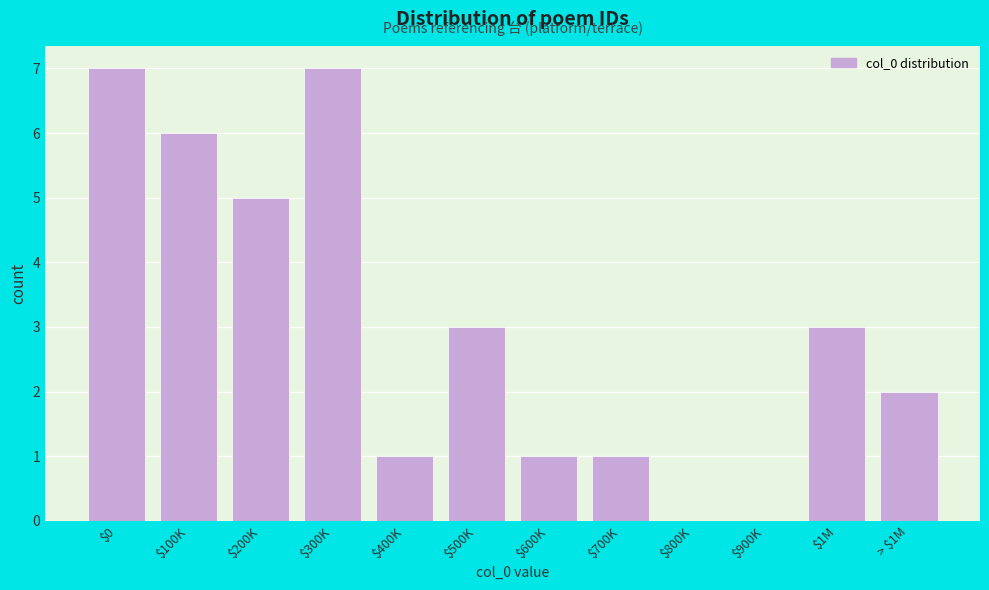

What is the sum of all values?

36